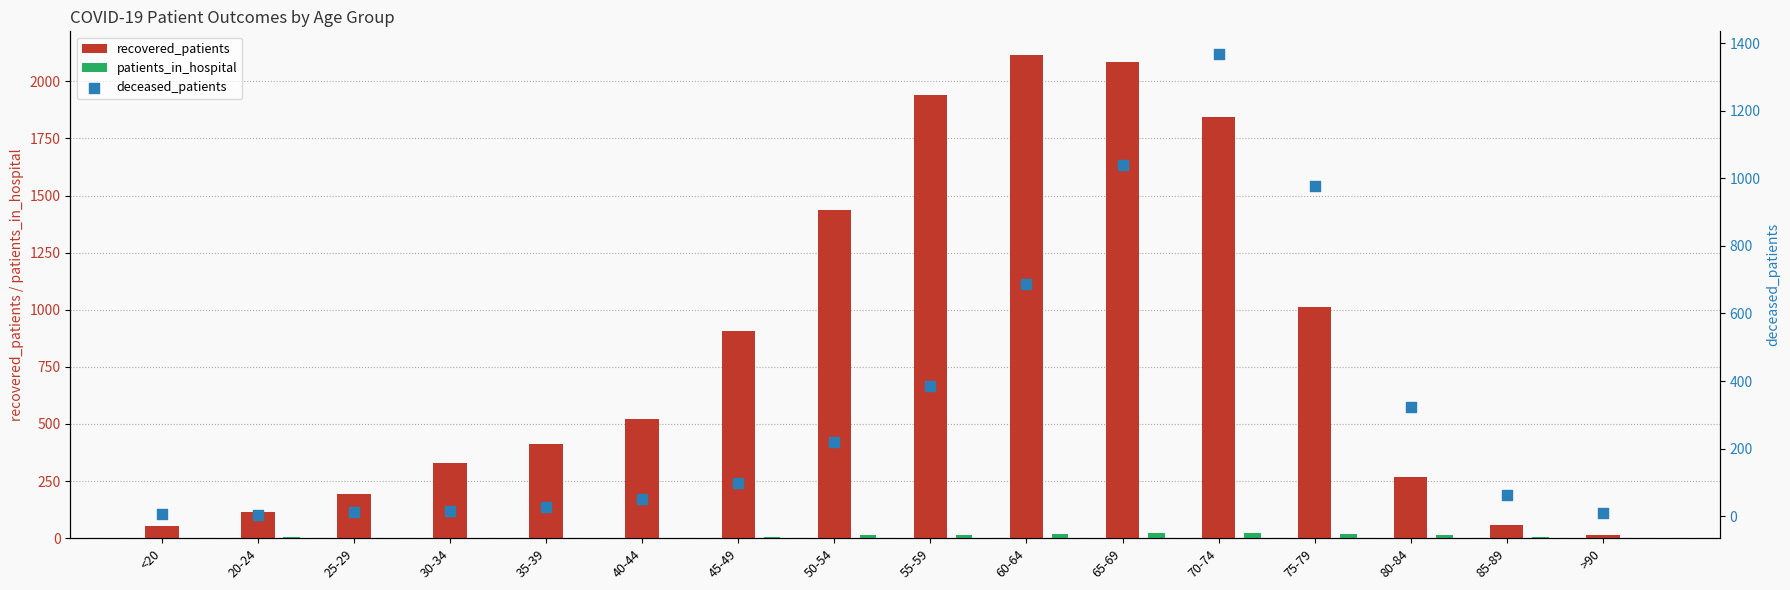

What are all the series names shown in the legend?

recovered_patients, patients_in_hospital, deceased_patients